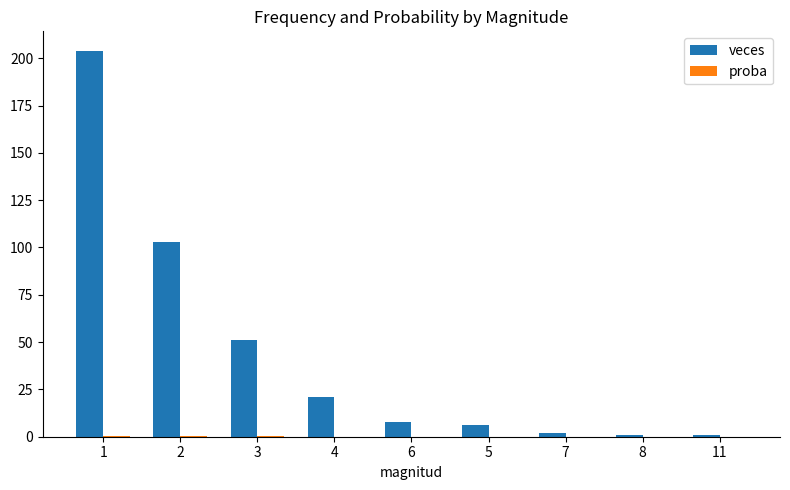

Between 2 and 4, which series saw the biggest shift?

veces